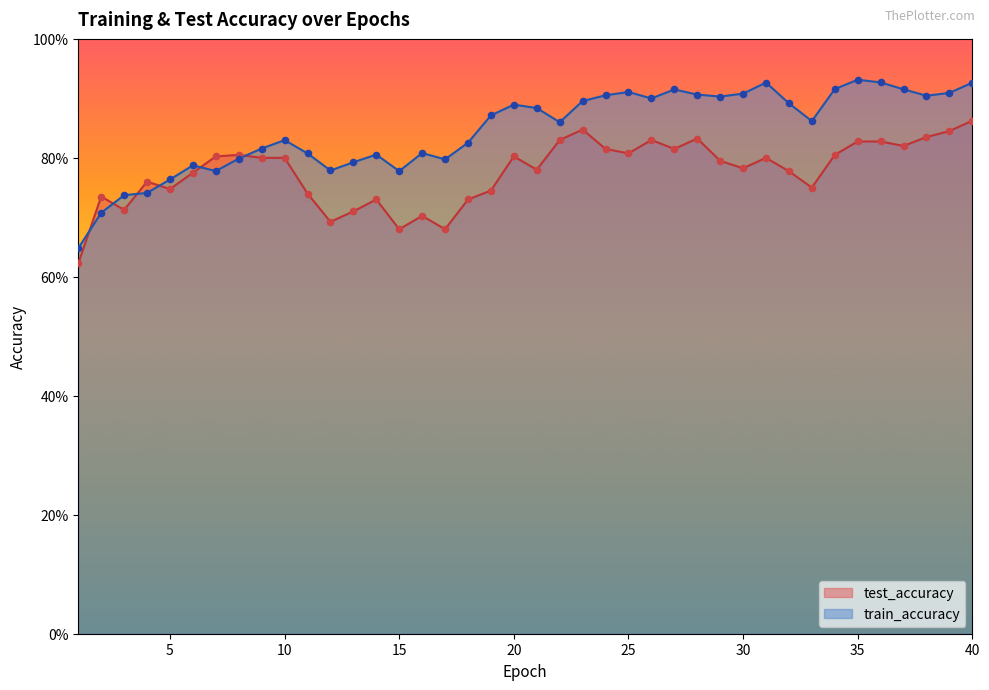

What are all the series names shown in the legend?

test_accuracy, train_accuracy